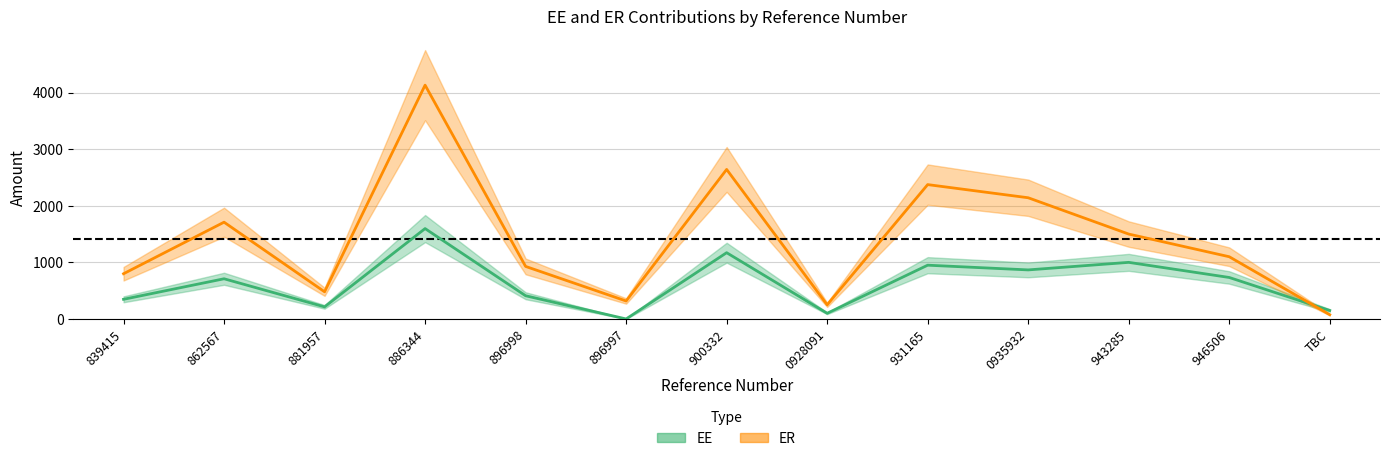

True or false: ER and EE cross at least once.

True